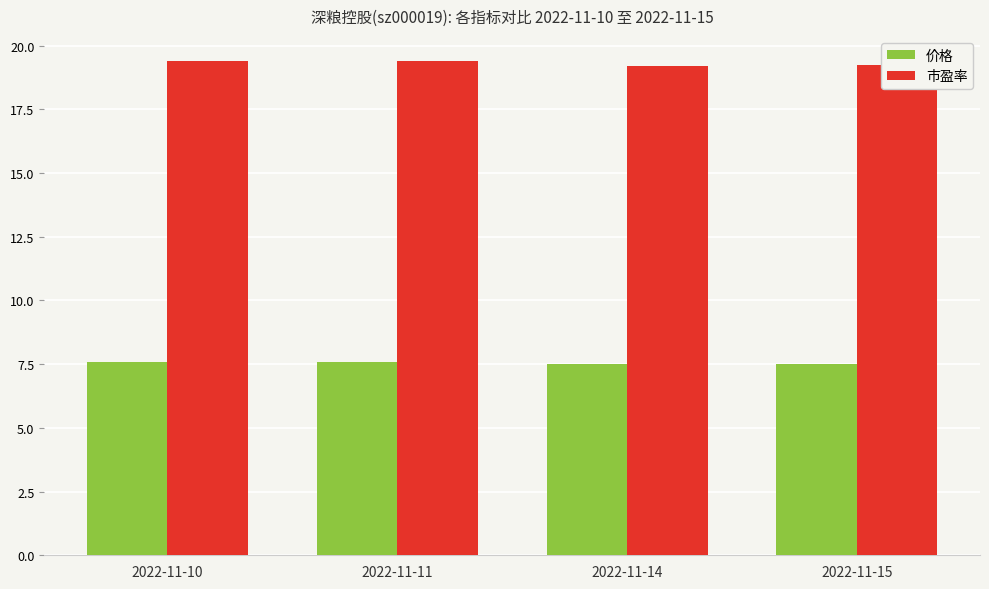

The value of 市盈率 at 2022-11-14 is 19.2. True or false?

True